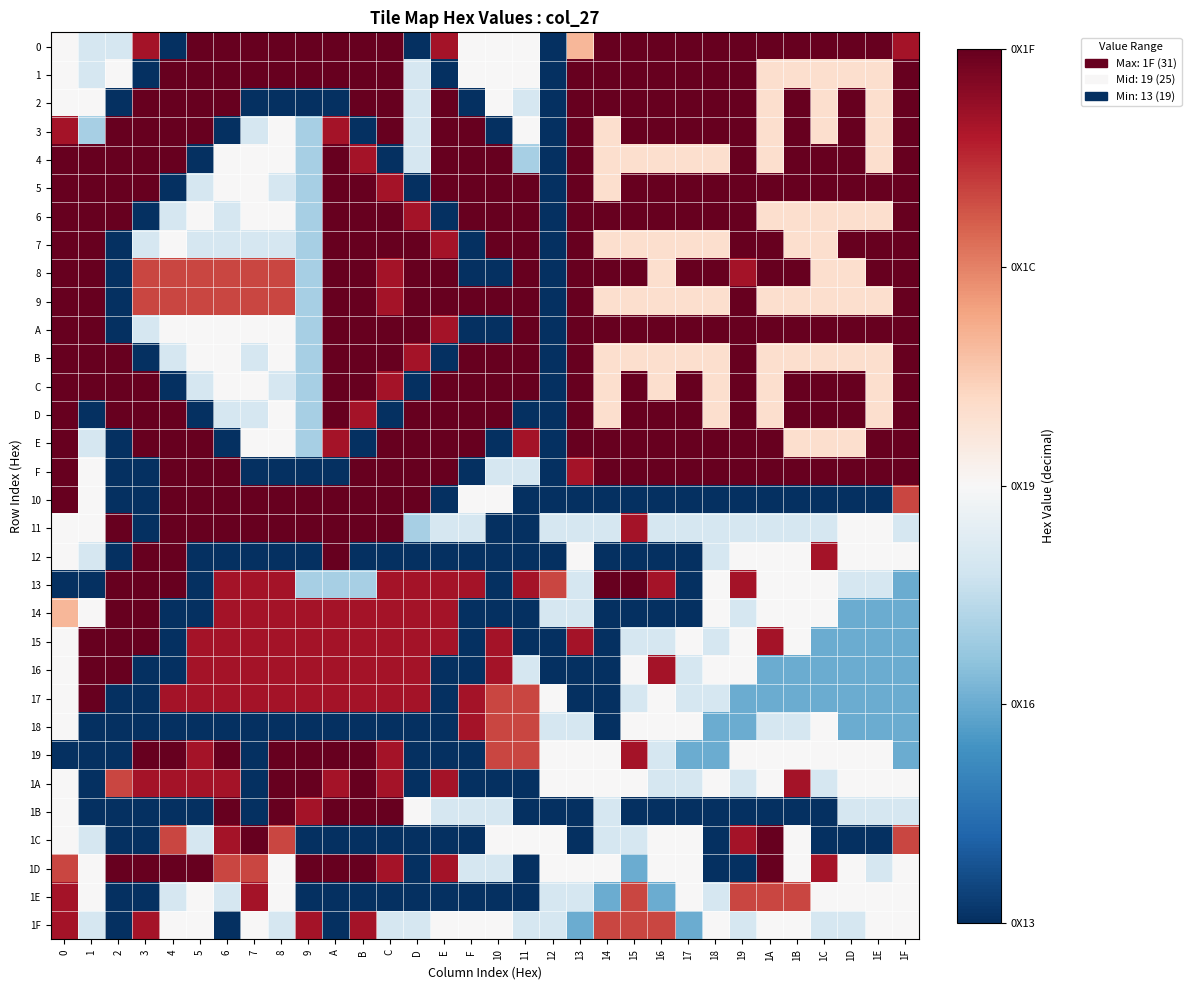

Which has a higher value, A or C?

A